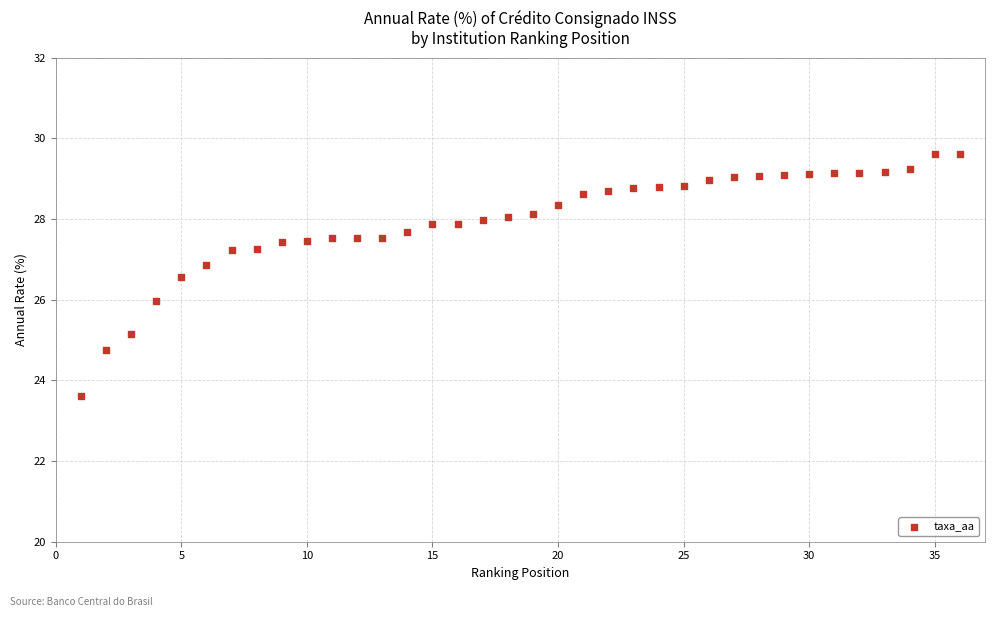

What is the range of X values (max minus min)?

35.0